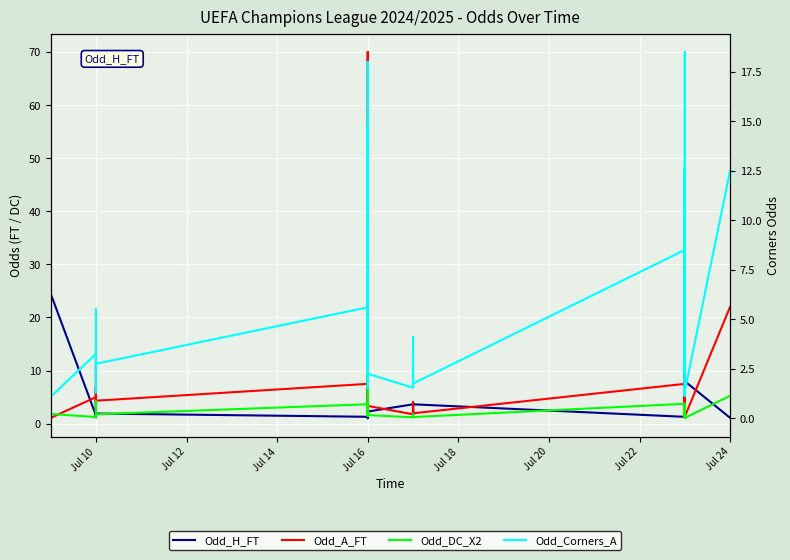

What are all the series names shown in the legend?

Odd_H_FT, Odd_A_FT, Odd_DC_X2, Odd_Corners_A